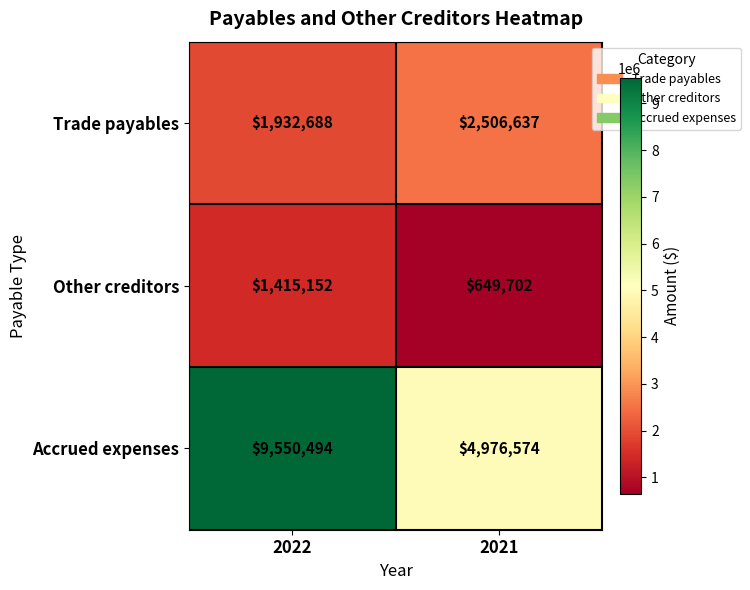

Is the value of Other creditors at 2022 greater than the value of Accrued expenses at 2021?

No